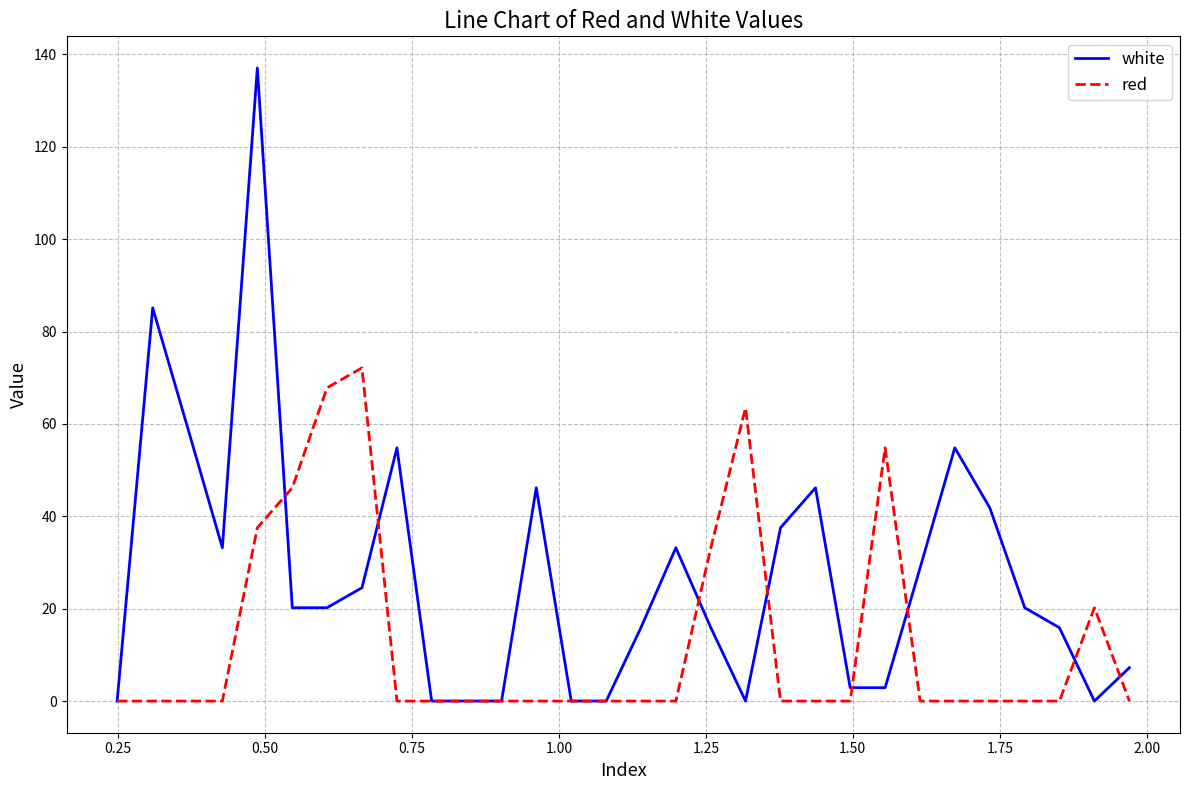

Rank the series by their average value, from highest to lowest.

white, red